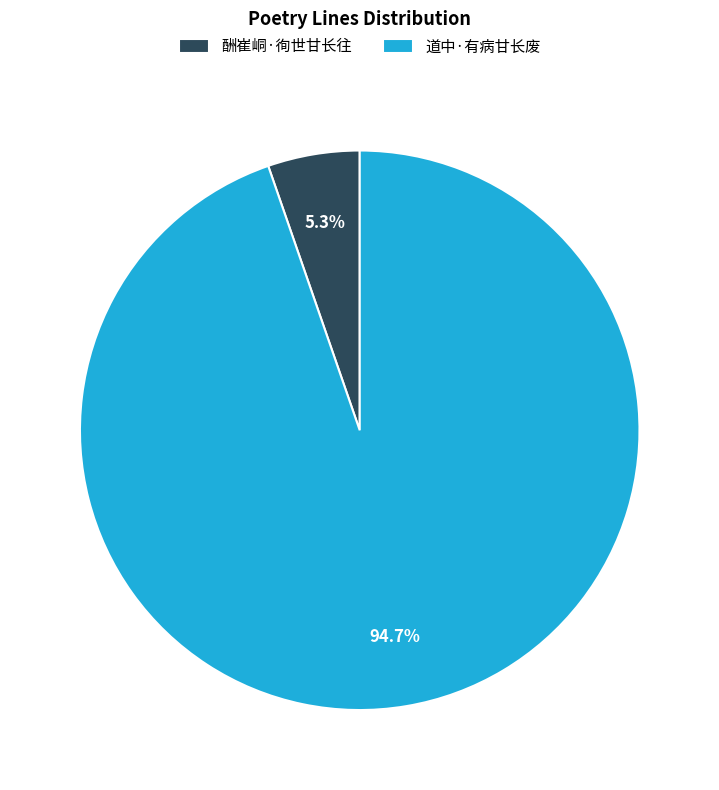

Does any single category account for the majority?

Yes